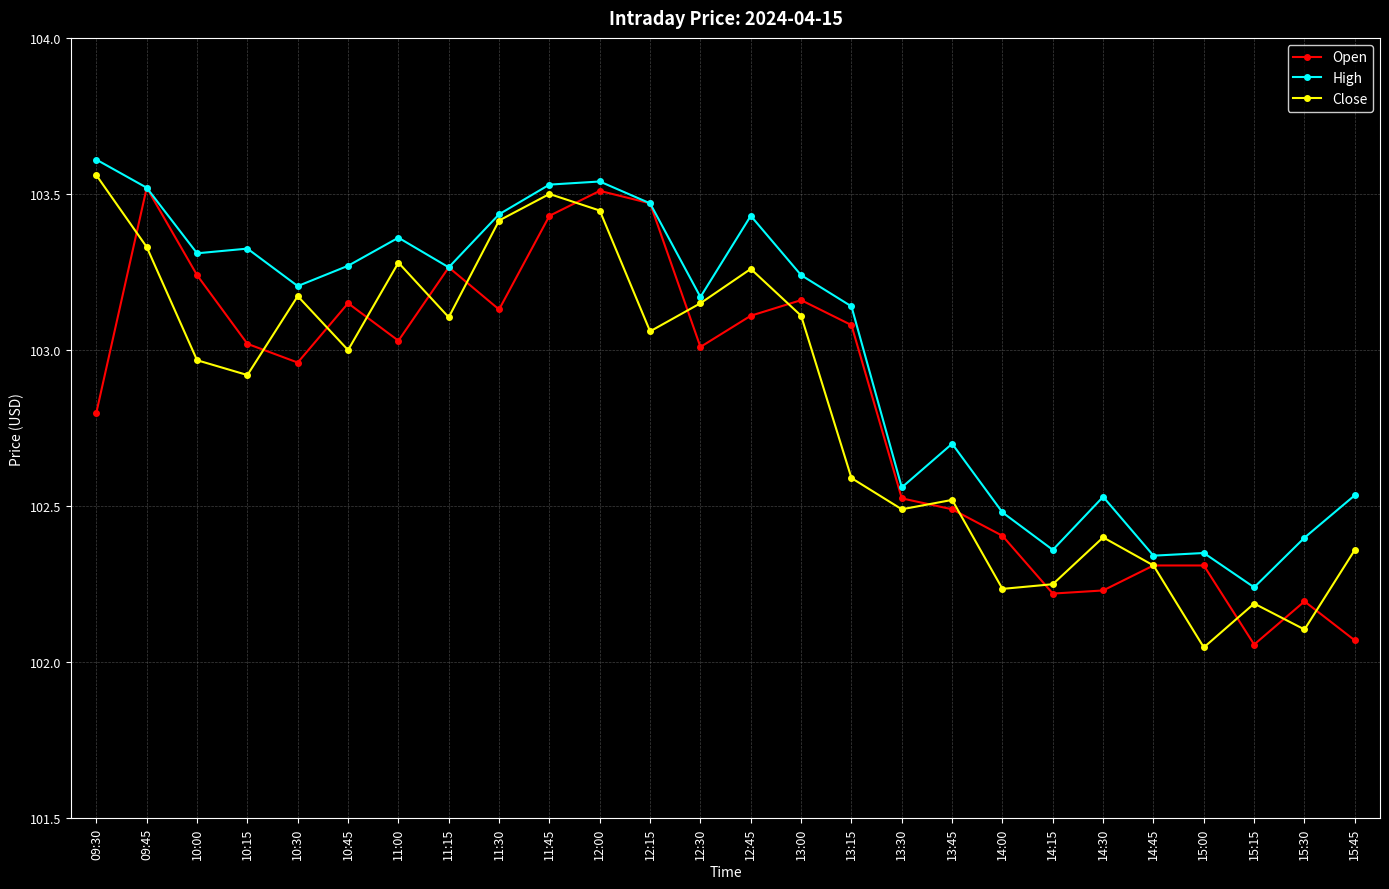

How many interior local peaks does the Close series have?

7